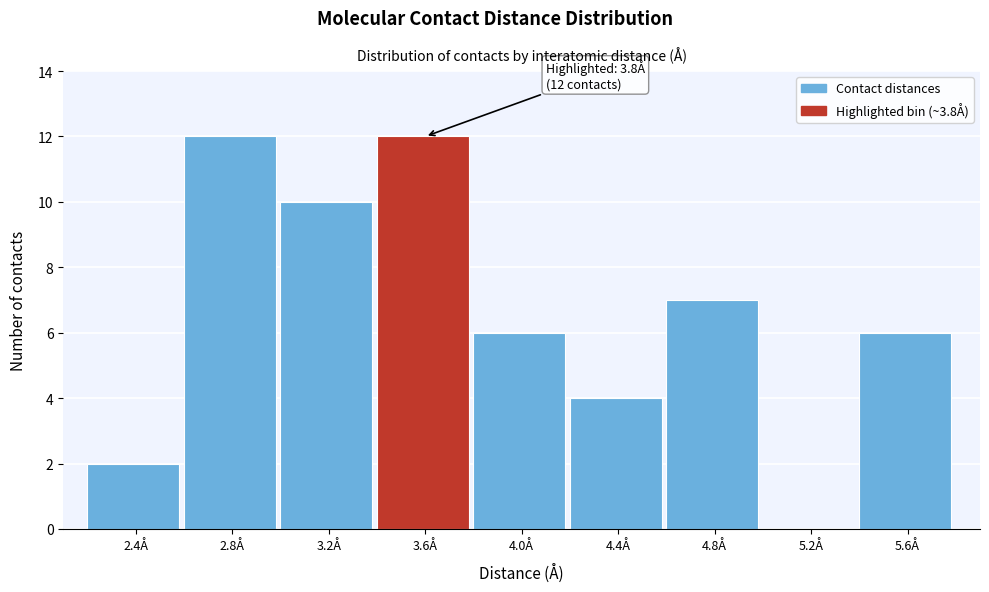

Reading left to right, extract all data points from this chart.

2.4Å=2	2.8Å=12	3.2Å=10	3.6Å=12	4.0Å=6	4.4Å=4	4.8Å=7	5.2Å=0	5.6Å=6